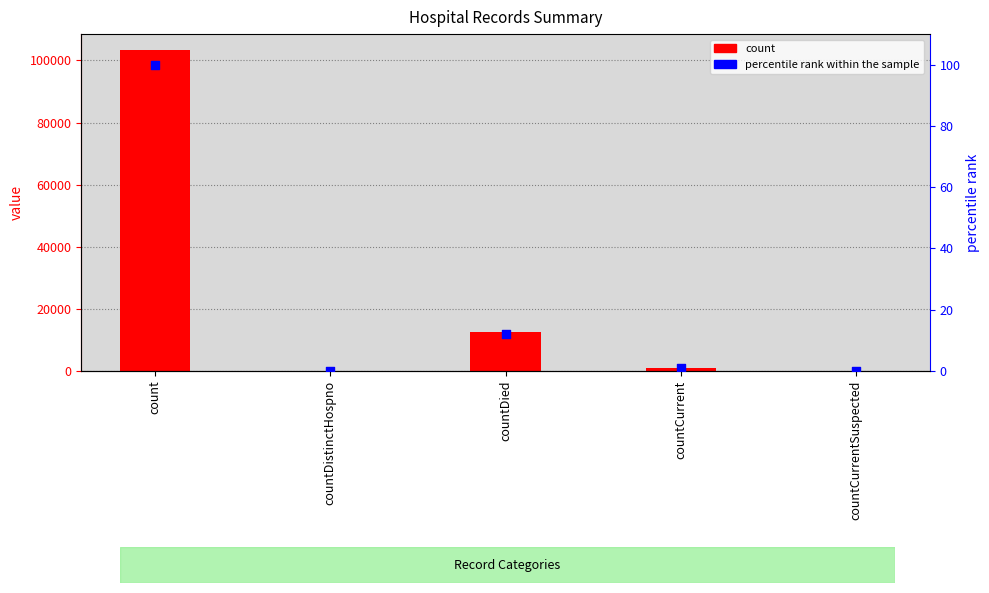

Is the value of percentile rank within the sample at countDistinctHospno greater than the value of count at countDied?

No